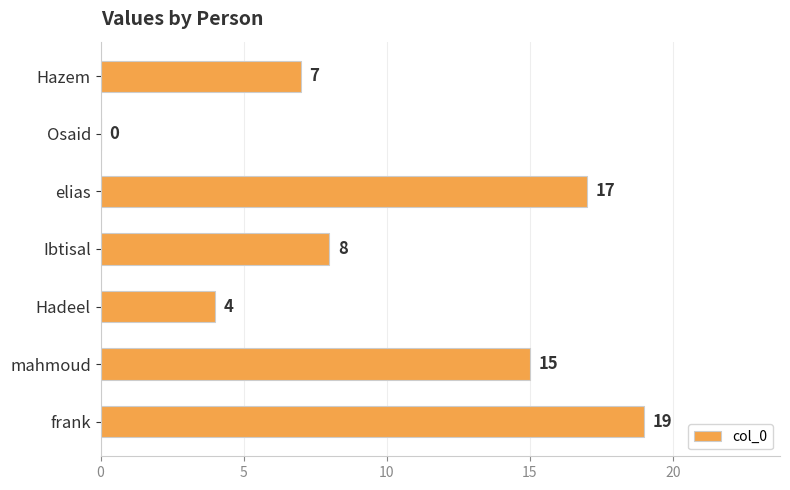

Which has a higher value, Hadeel or Osaid?

Hadeel